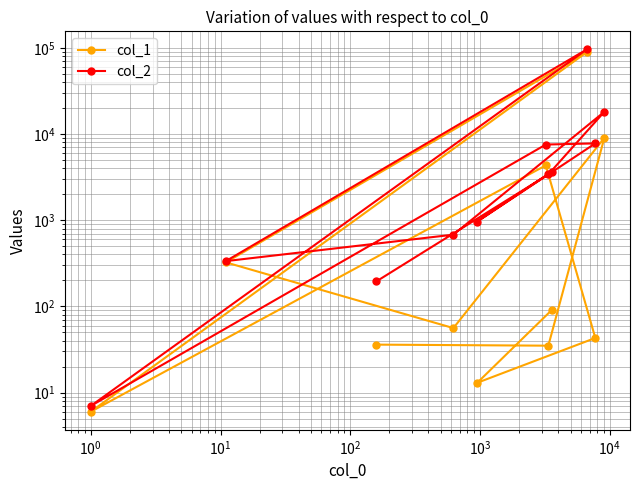

Is this an area chart (filled region under the line)?

No